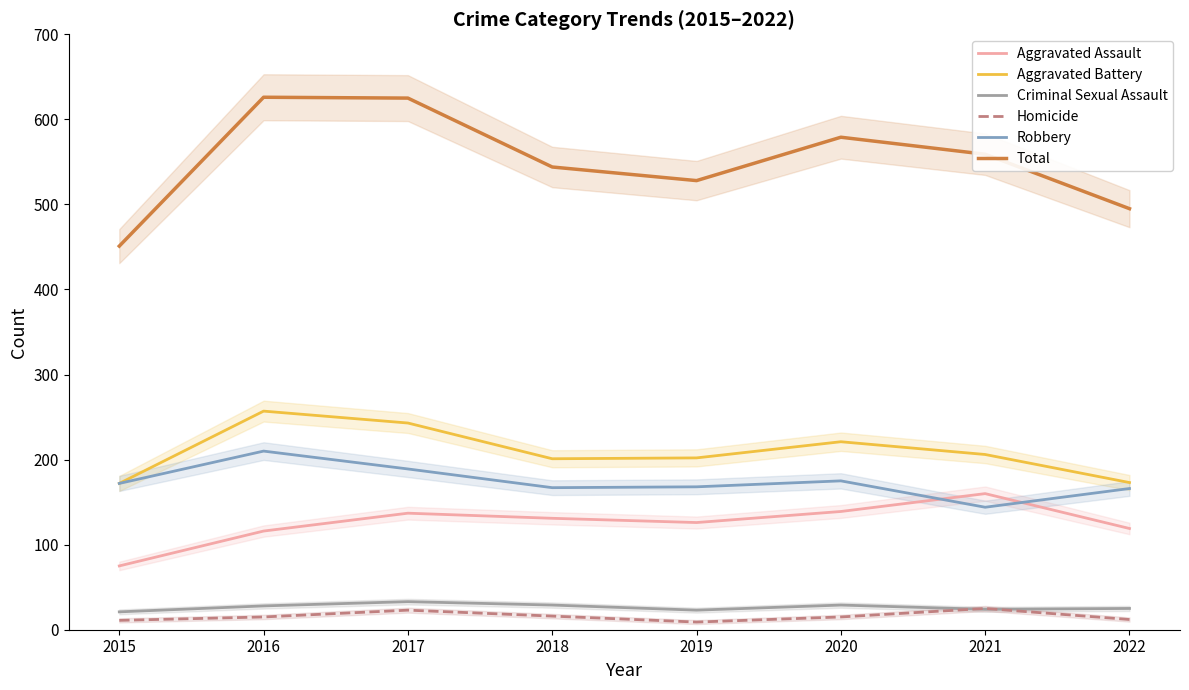

Is it true that Robbery equals 144 at 2021?

True